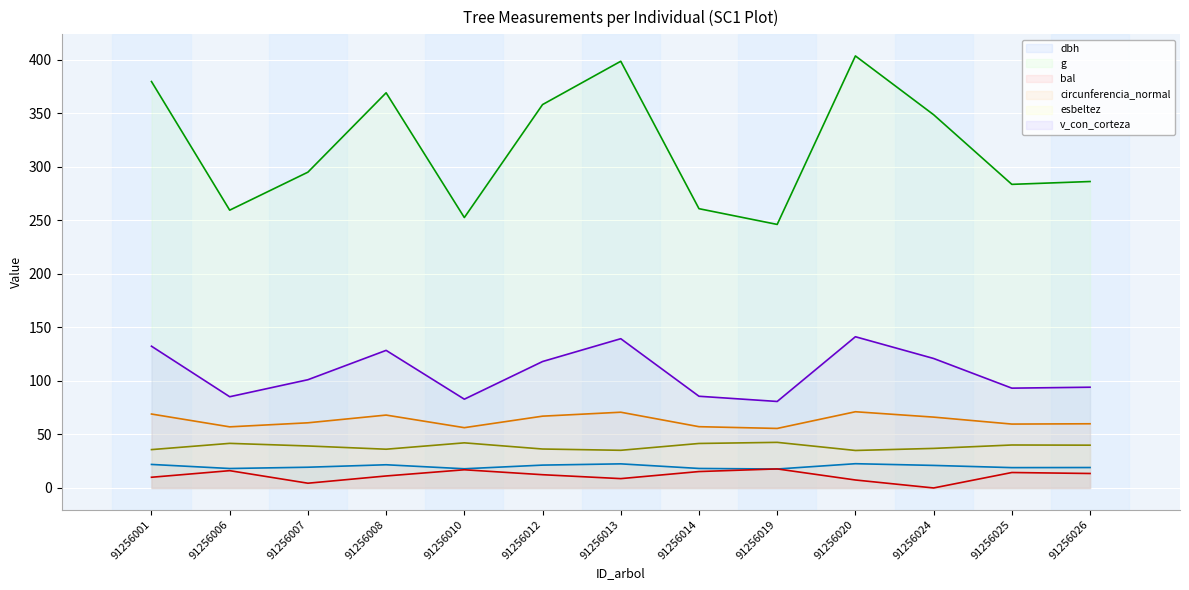

The value of esbeltez at 91256024 is 58.4. True or false?

False